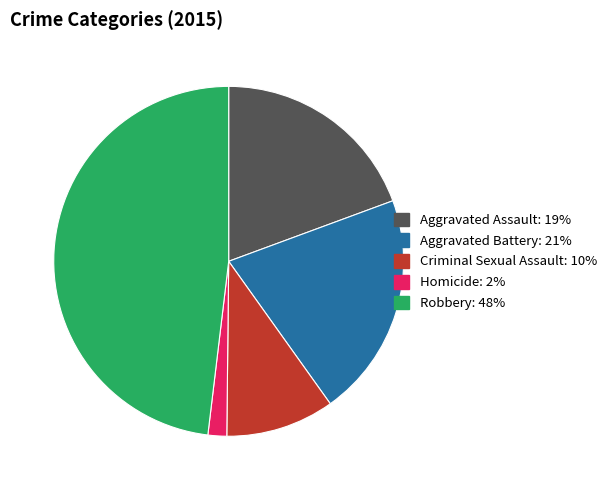

Count the number of slices in the pie.

5